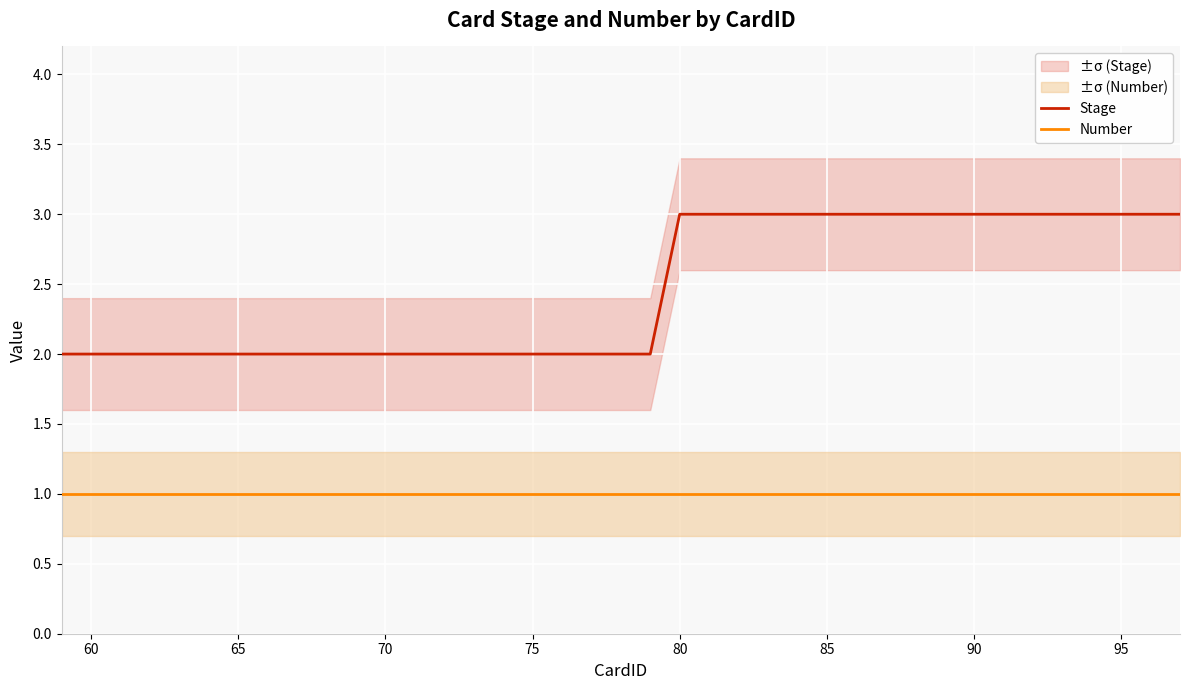

True or false: Number and Stage intersect in this chart.

False